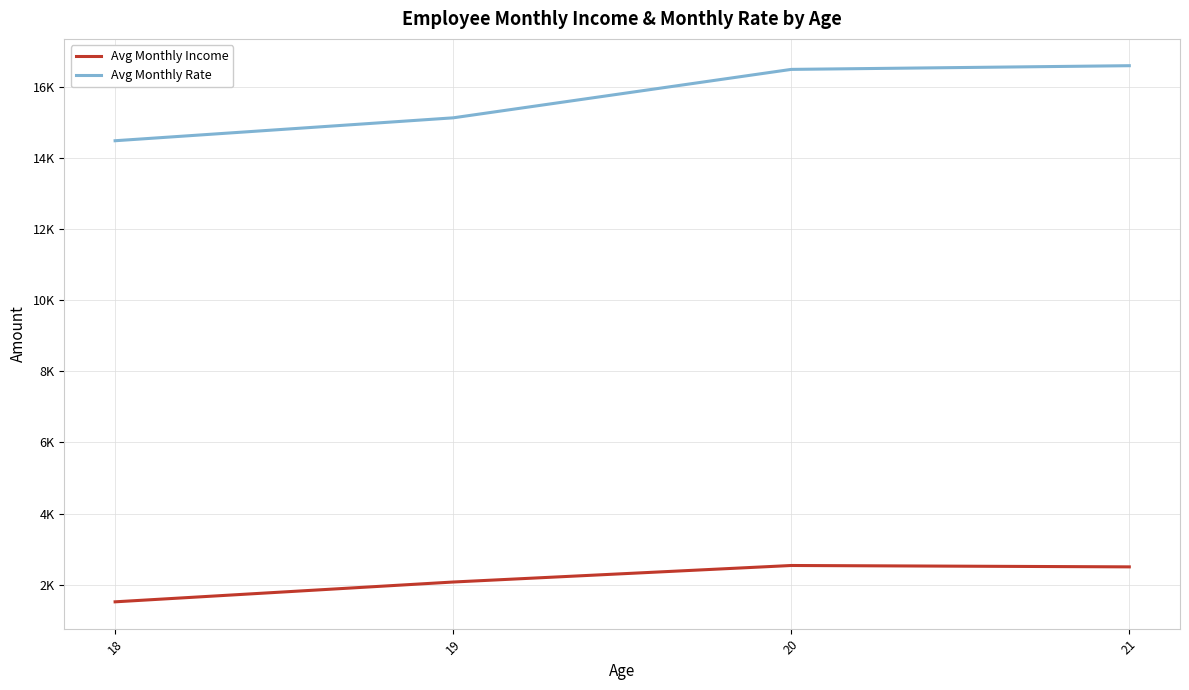

At which label is Avg Monthly Rate closest to 15530?

19